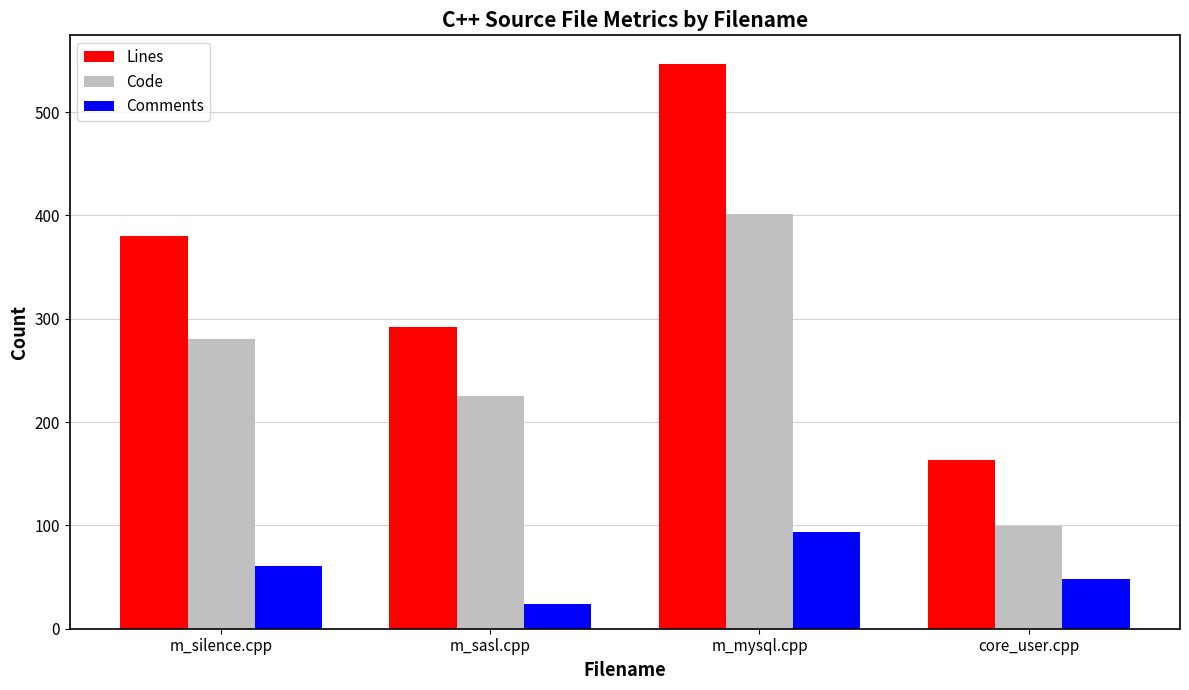

How many distinct data groups are displayed?

3